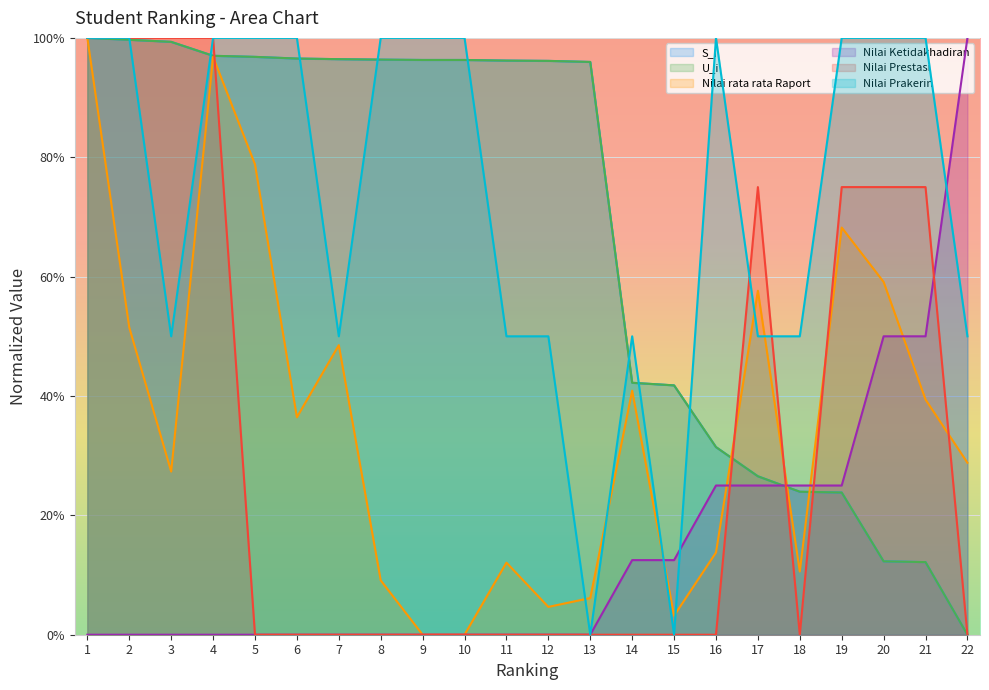

At which label is Nilai Prakerin closest to 0?

13